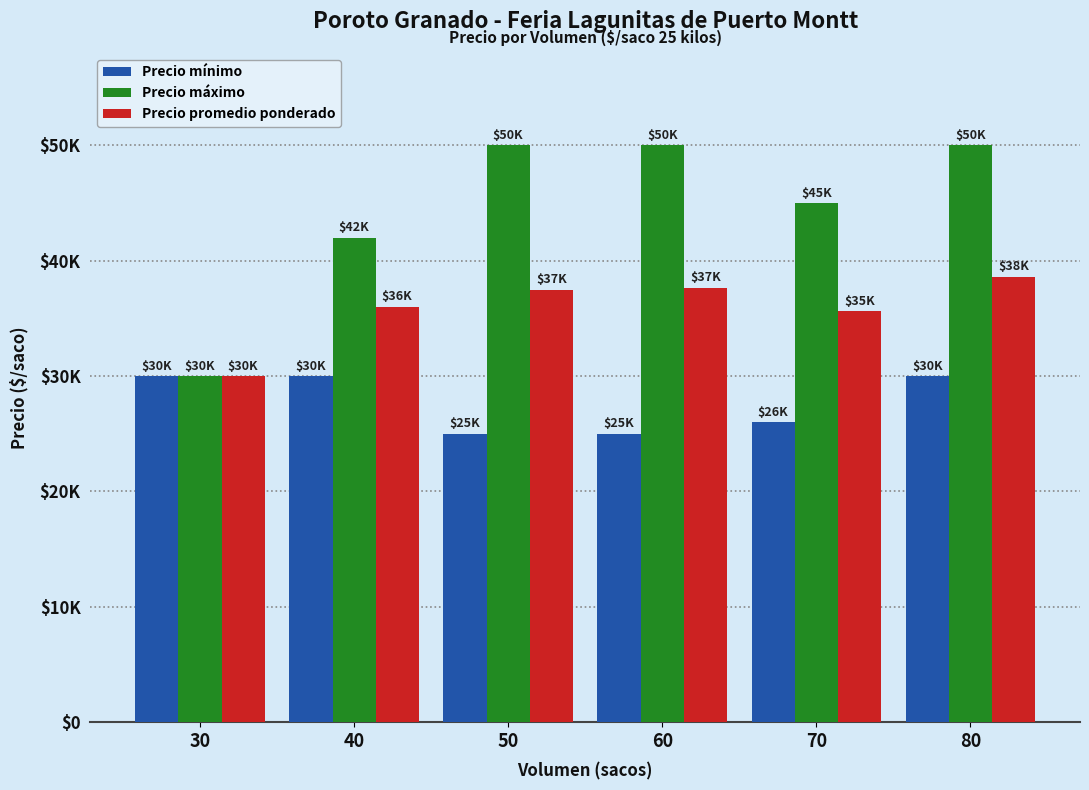

What is the average value of the Precio máximo series?

44500